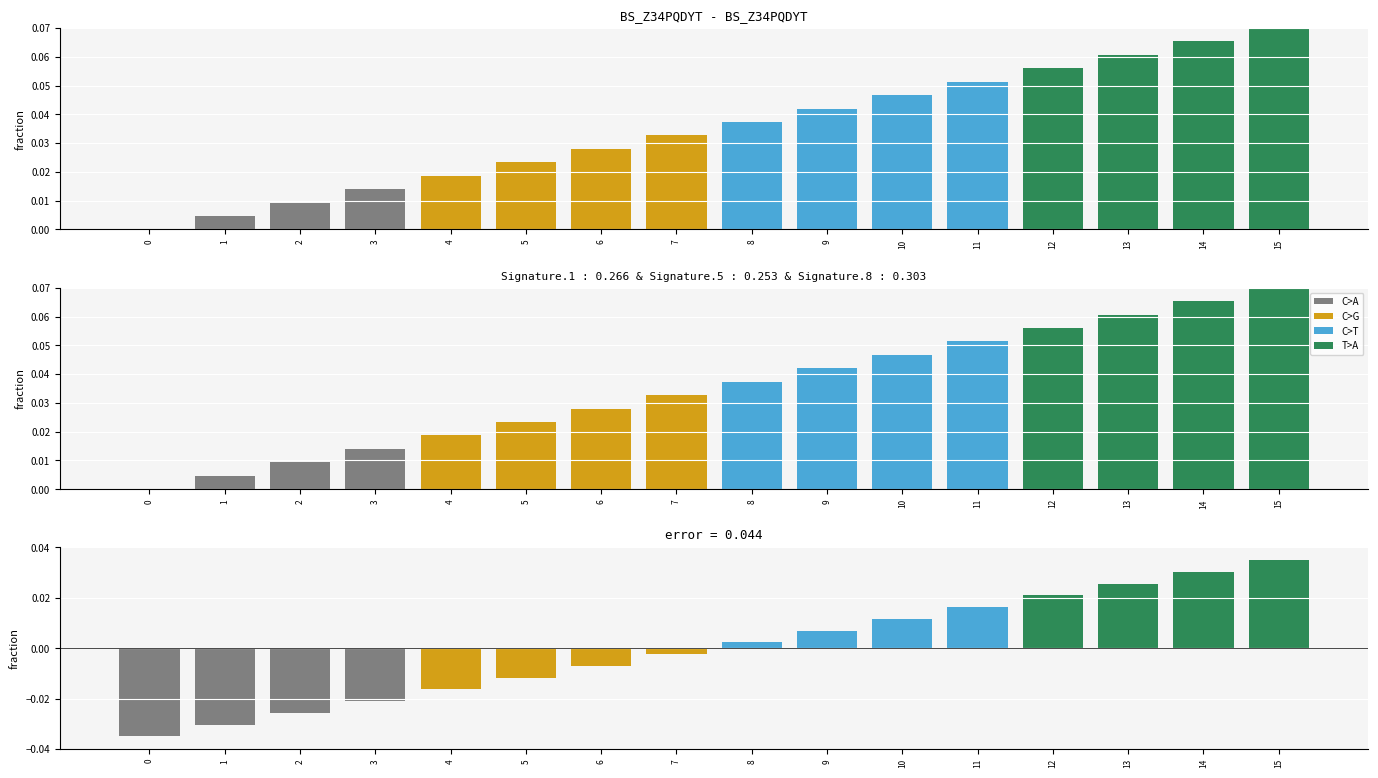

Is it true that the value at 9 is 0.0?

False